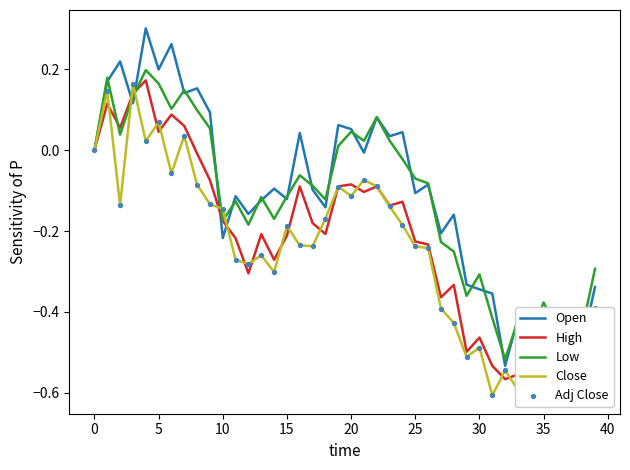

At how many categories does at least one series exceed 0?

16